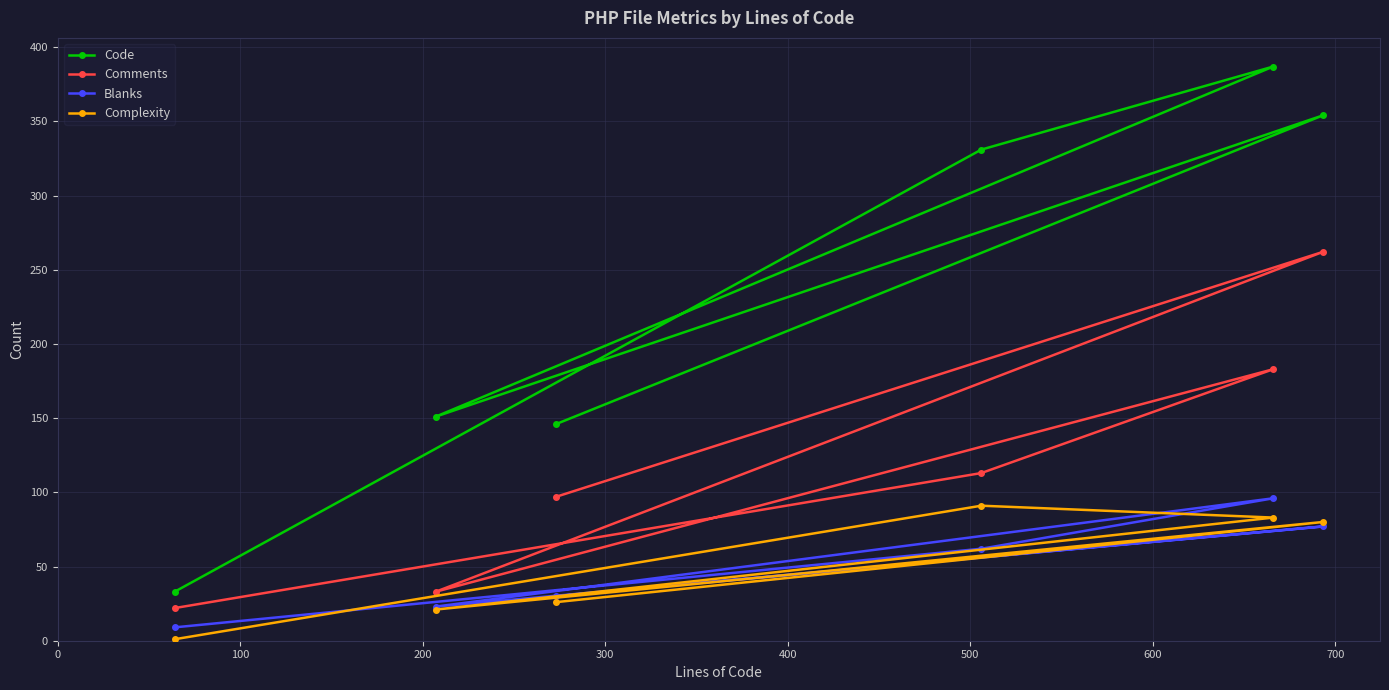

Which series has the largest total across all categories?

Code